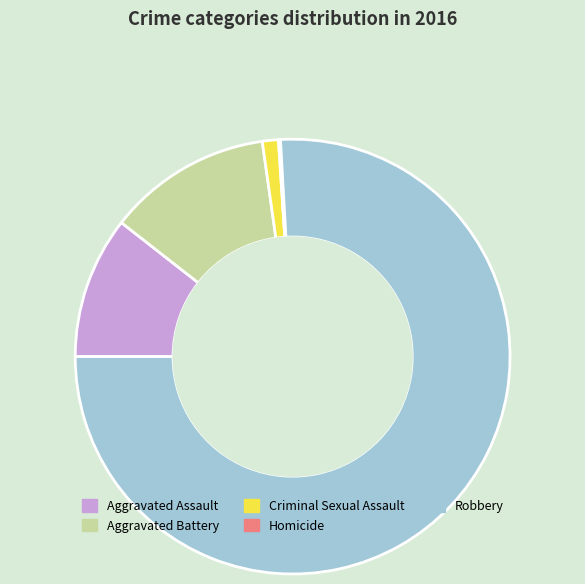

Which has a higher value, Homicide or Aggravated Assault?

Aggravated Assault